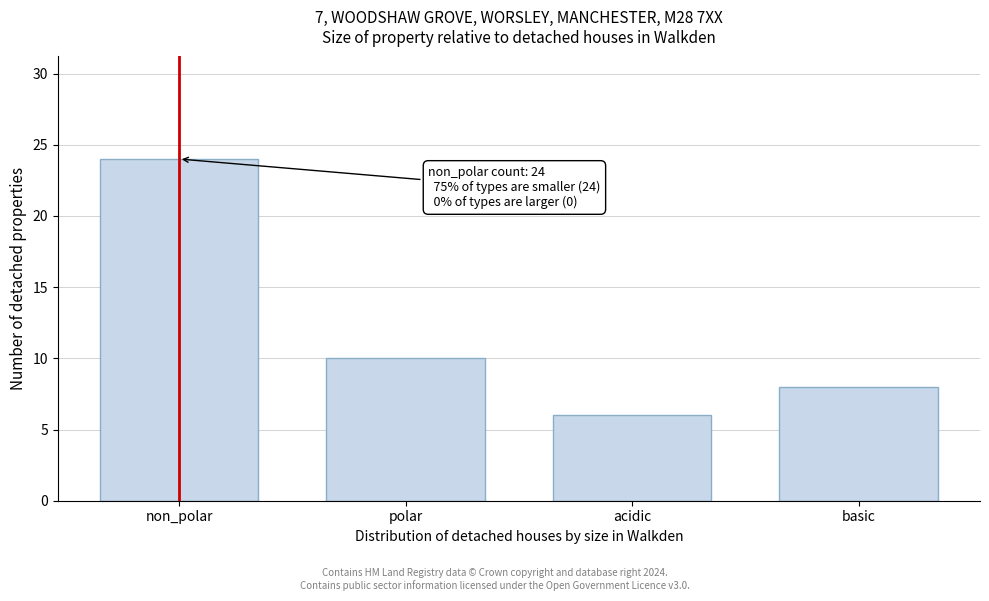

Reading left to right, extract all data points from this chart.

24	10	6	8